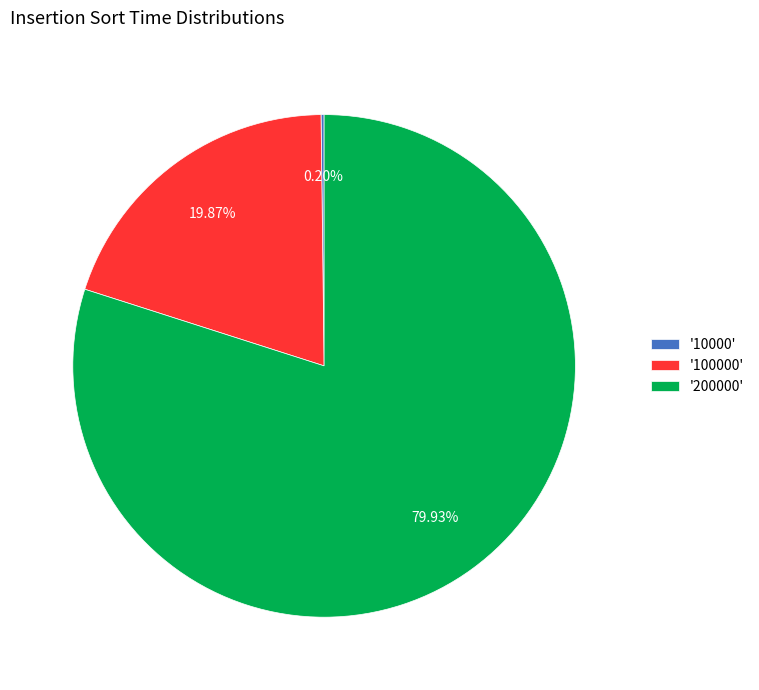

Which category has the biggest portion of the pie?

'200000'